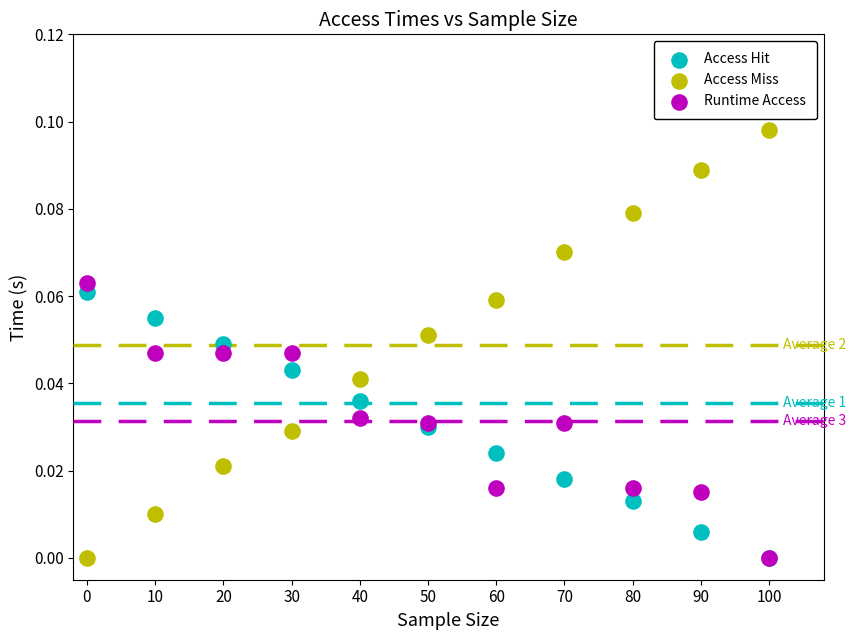

What are all the series names shown in the legend?

Access Hit, Access Miss, Runtime Access